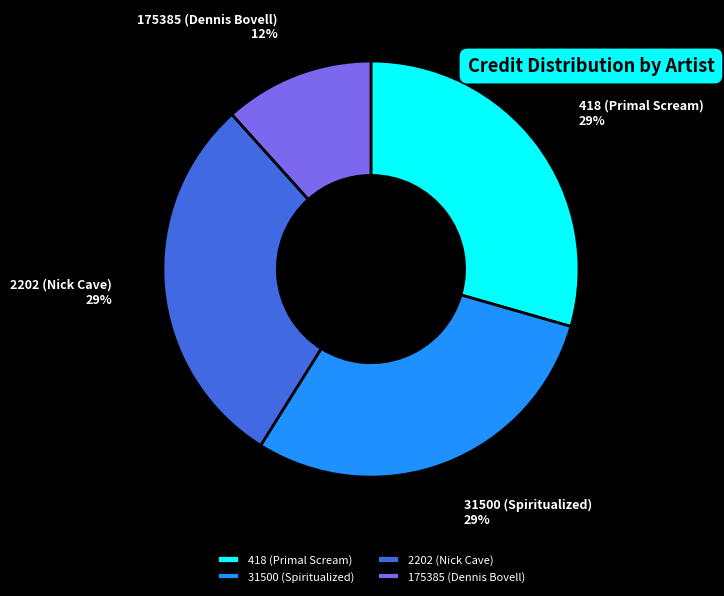

Is 418 (Primal Scream) the majority of the pie?

No